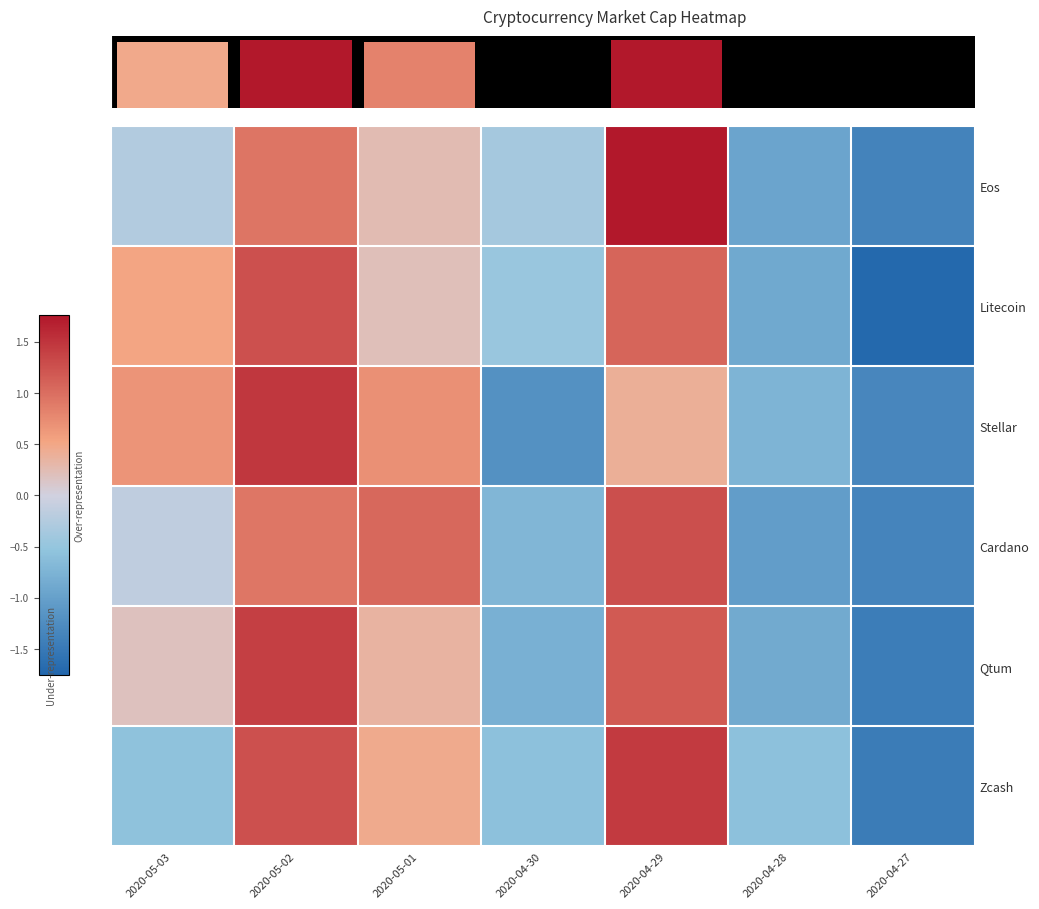

List the series in order of their peak value, lowest first.

Litecoin, Cardano, Qtum, Zcash, Stellar, Eos